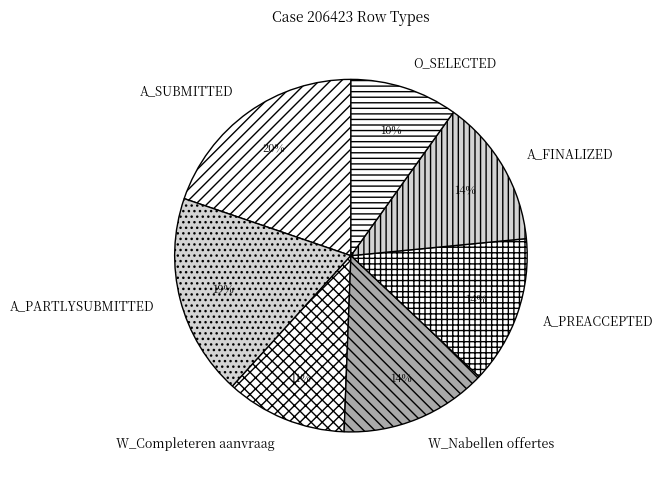

To the nearest percent, what portion does A_FINALIZED represent?

14%